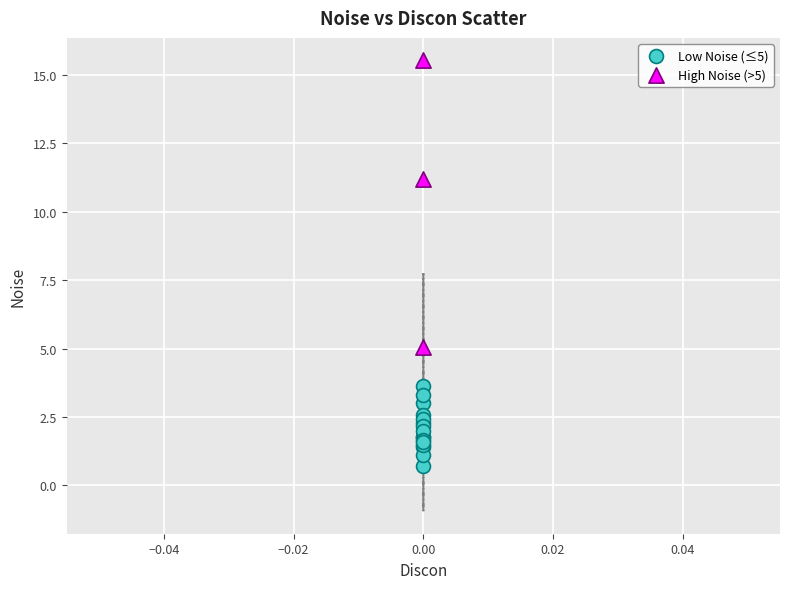

What are all the series names shown in the legend?

Low Noise (≤5), High Noise (>5)